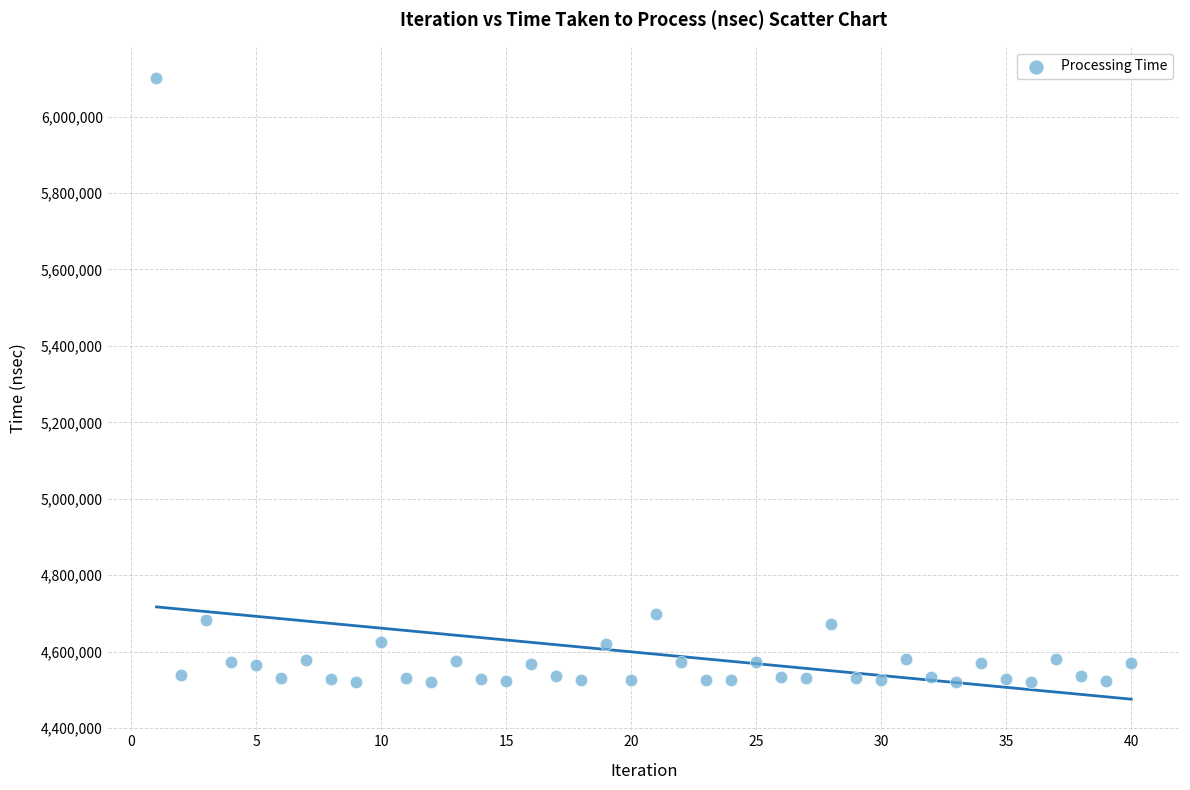

What is the range of X values (max minus min)?

39